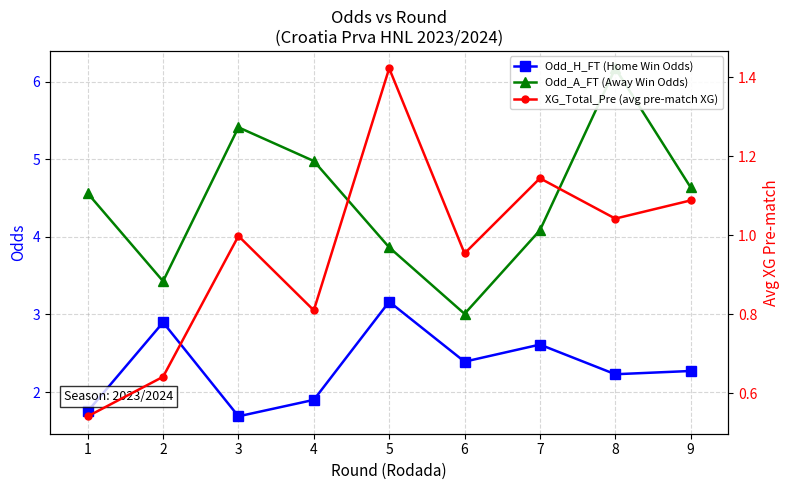

At which label is Odd_A_FT (Away Win Odds) closest to 4?

7